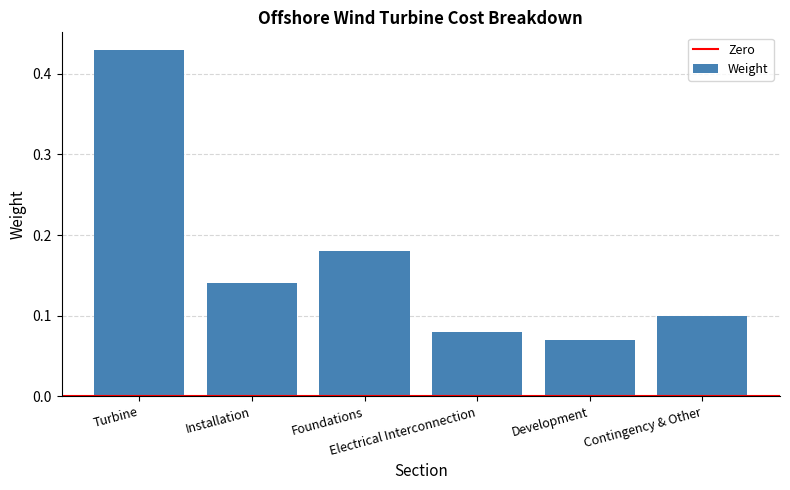

Does the chart contain any negative values?

No